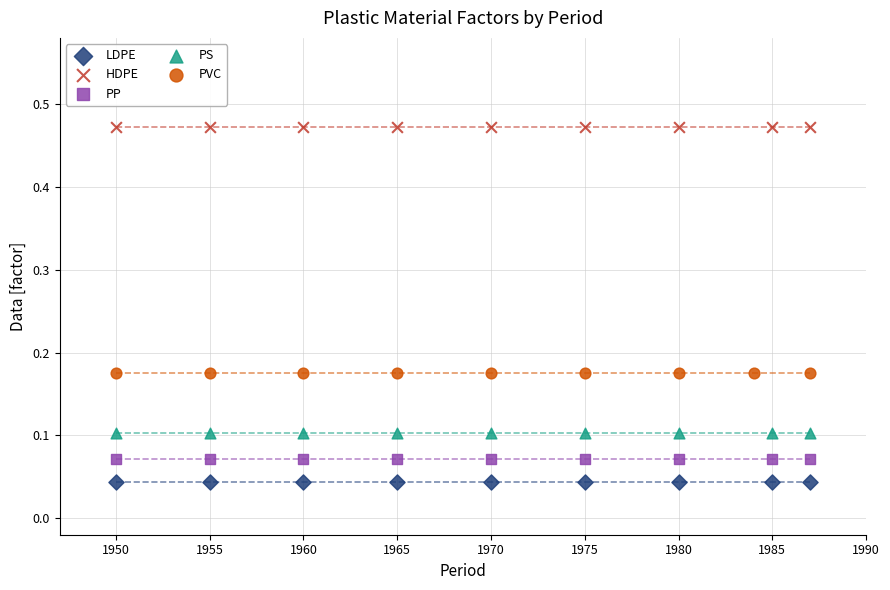

Which series reaches the minimum Y coordinate?

LDPE